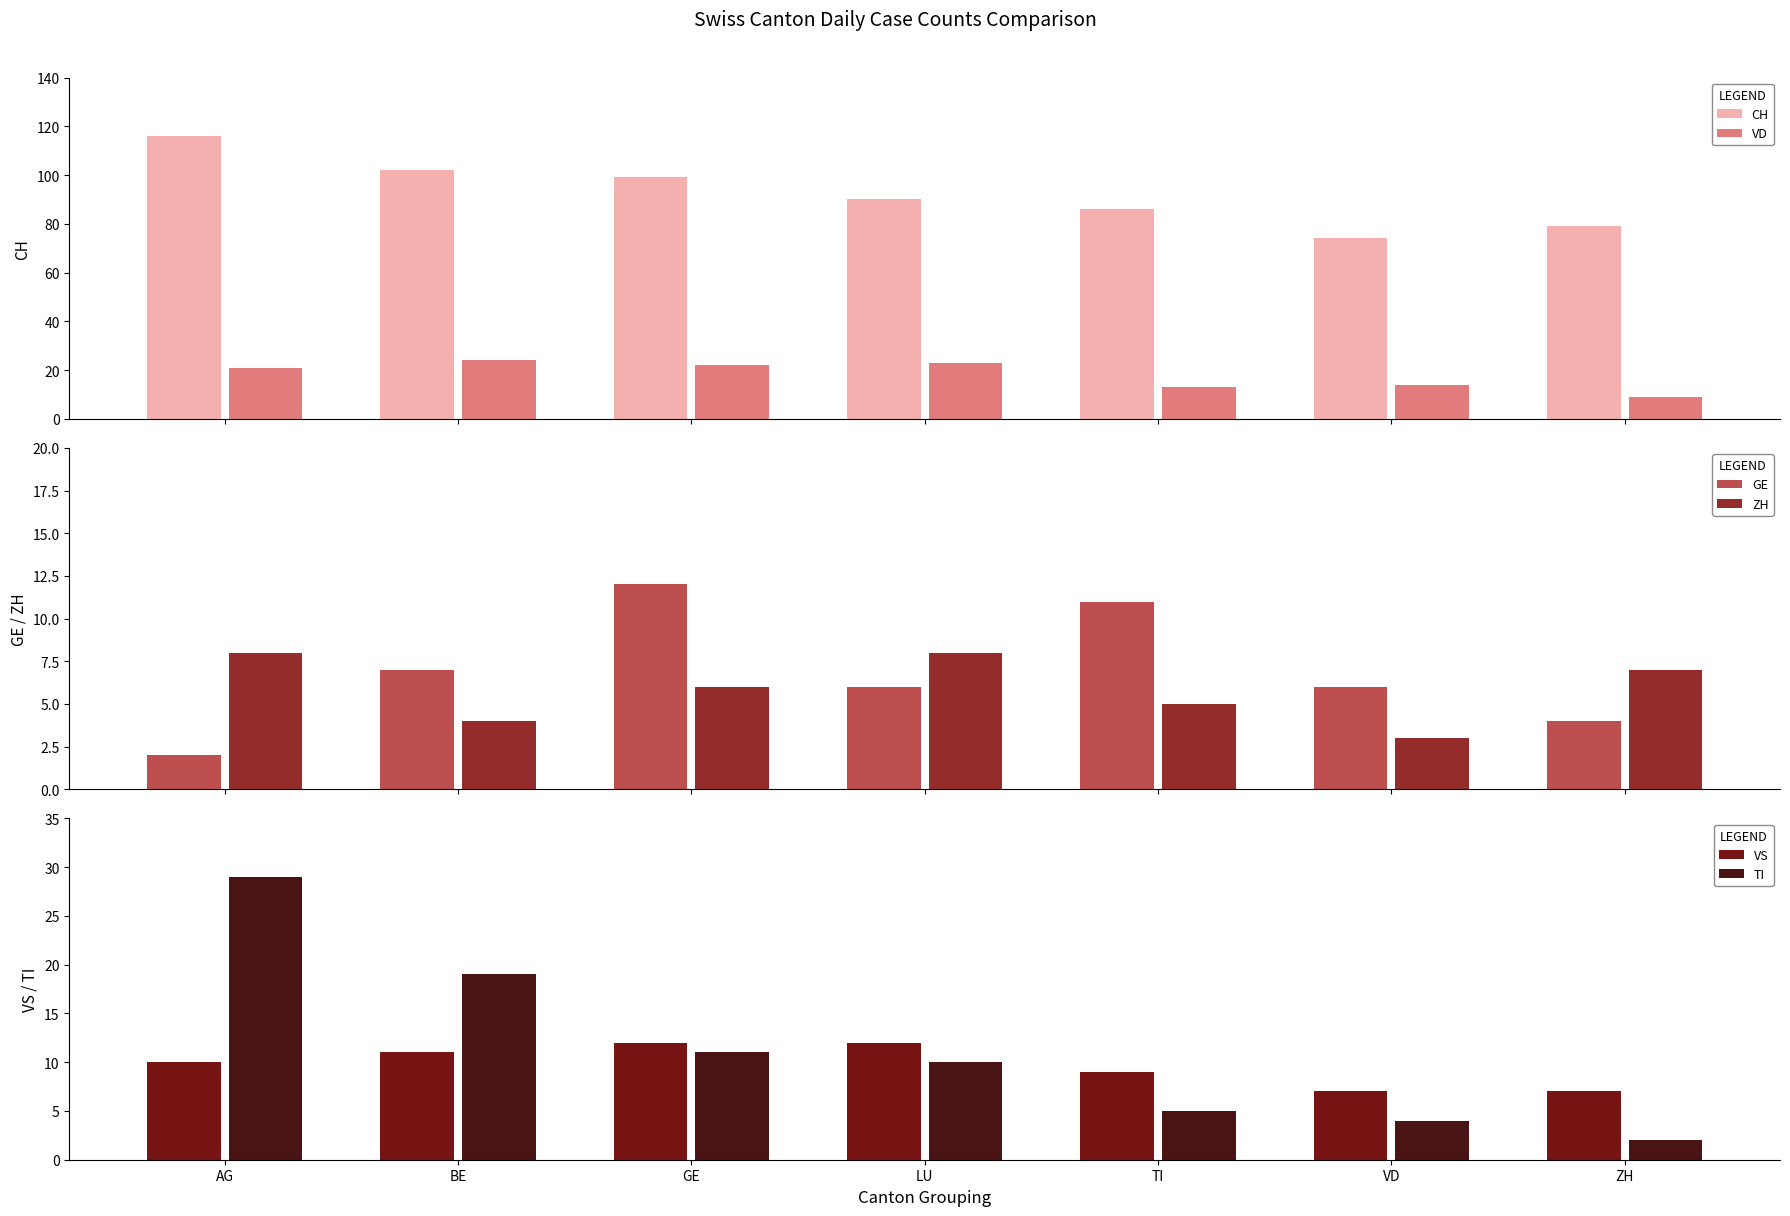

What is the difference between the maximum and minimum values in the CH series?

42